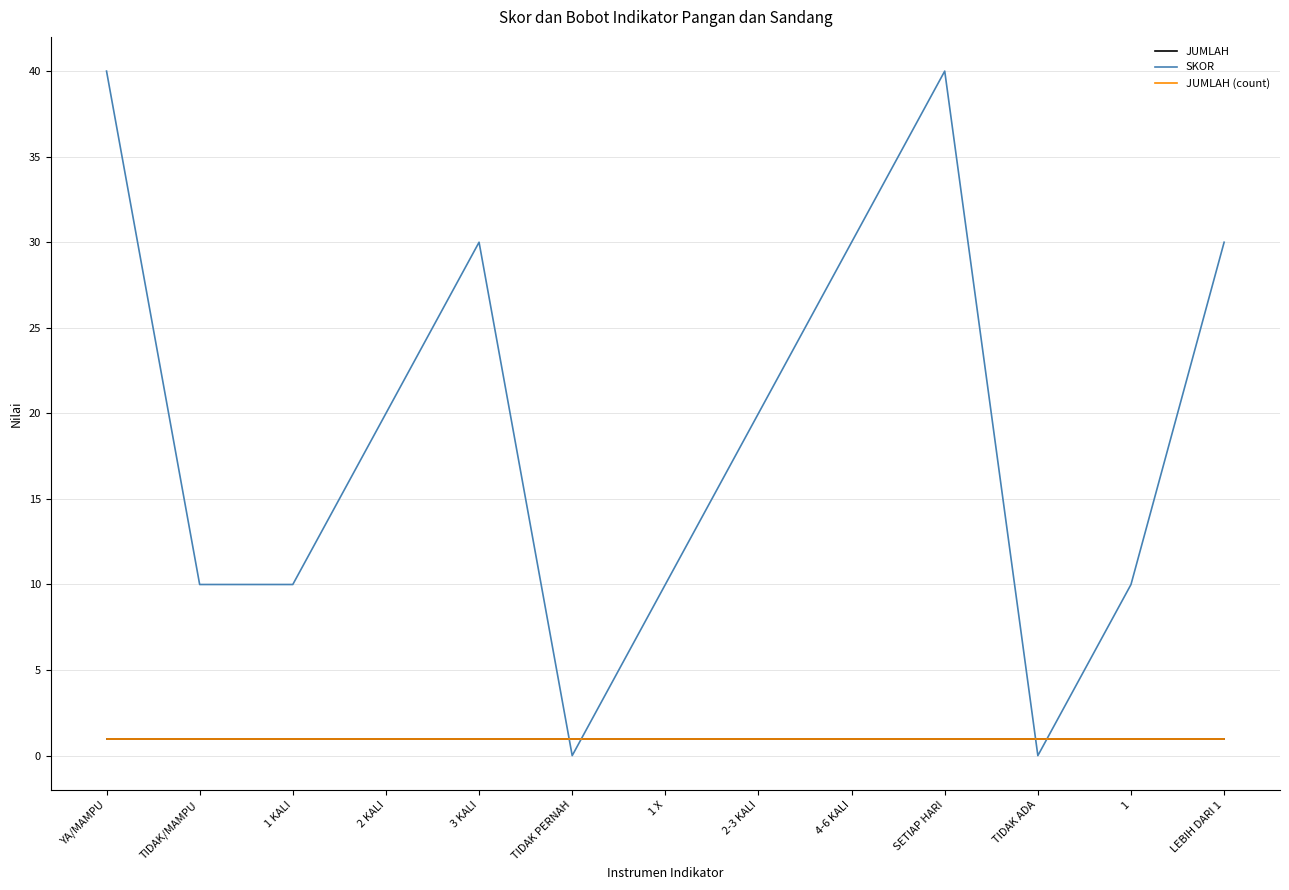

Is it true that JUMLAH (count) equals 0 at TIDAK PERNAH?

False